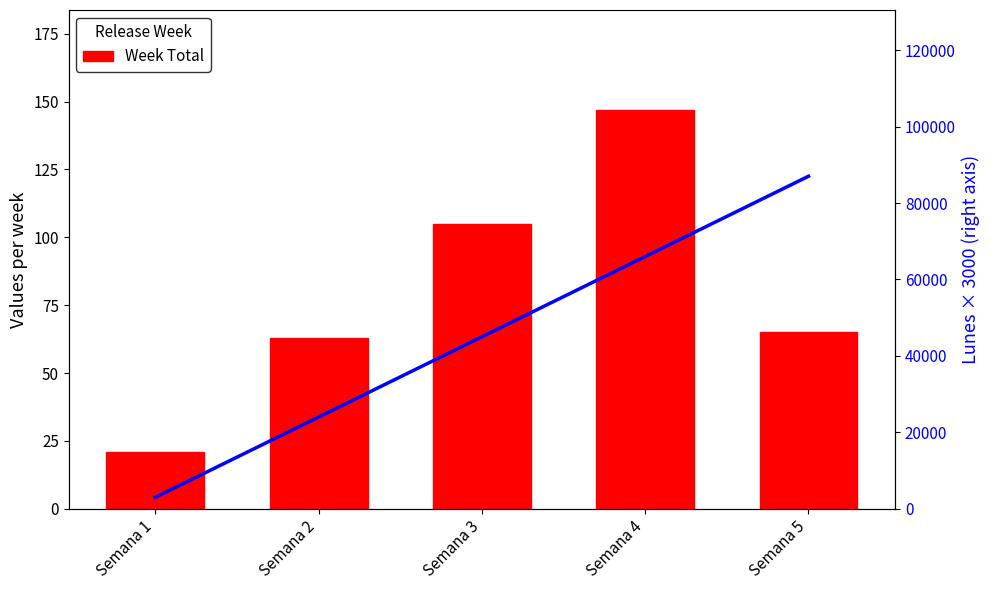

What is the maximum value shown in the chart?

87000